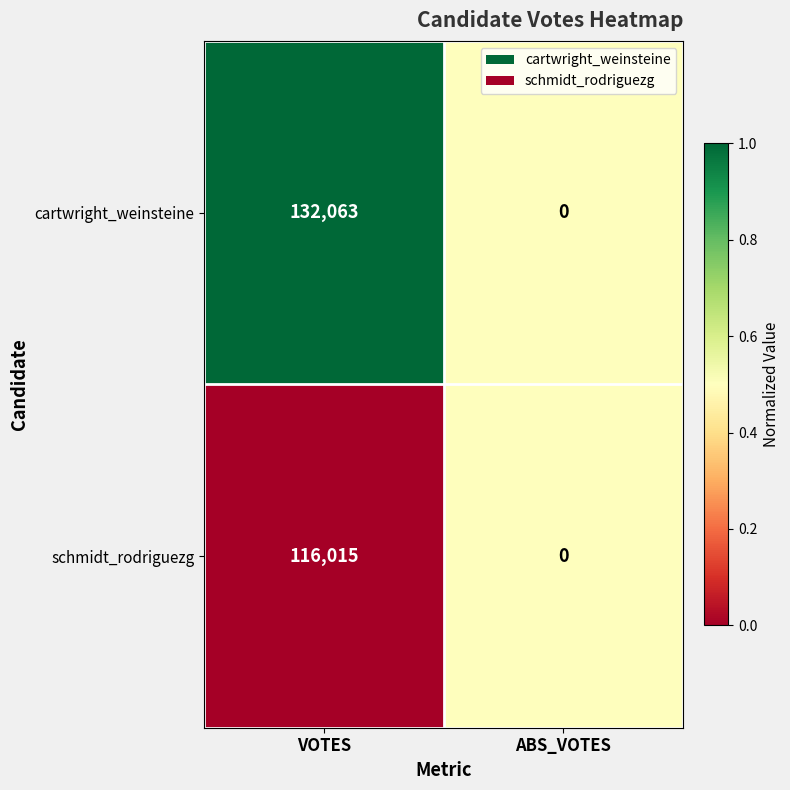

Reading left to right, extract all data points from this chart.

cartwright_weinsteine: VOTES=132063	ABS_VOTES=0
schmidt_rodriguezg: VOTES=116015	ABS_VOTES=0